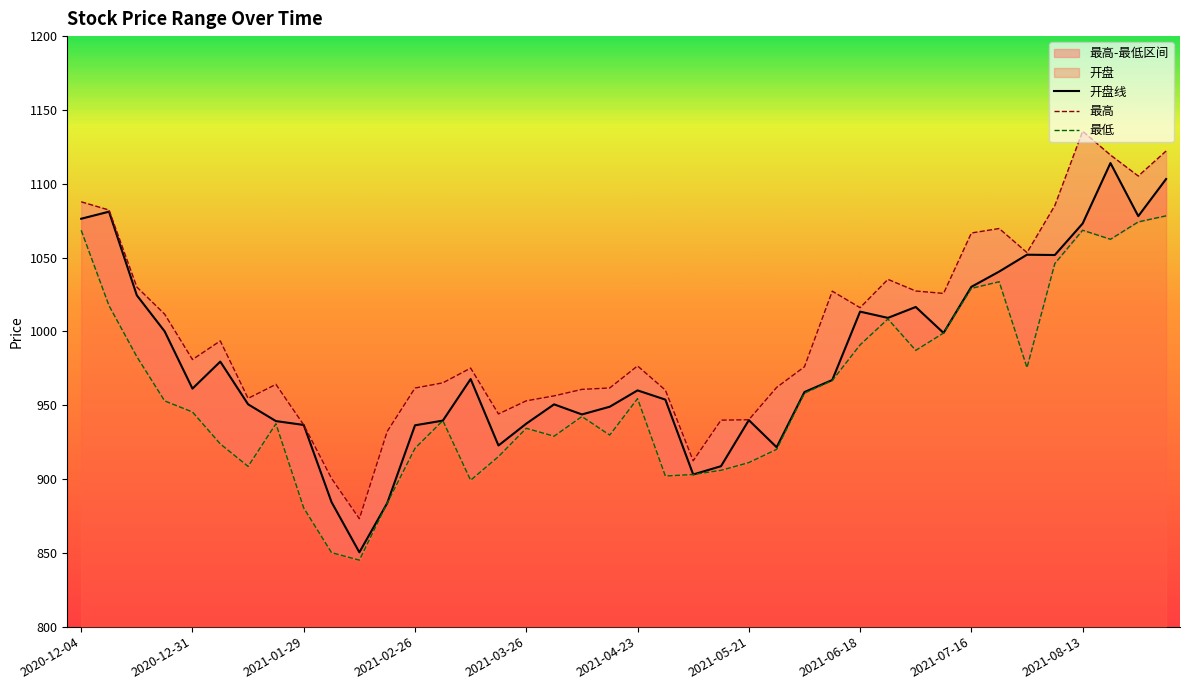

The value of 开盘线 at 2021-04-23 is 217.8. True or false?

False